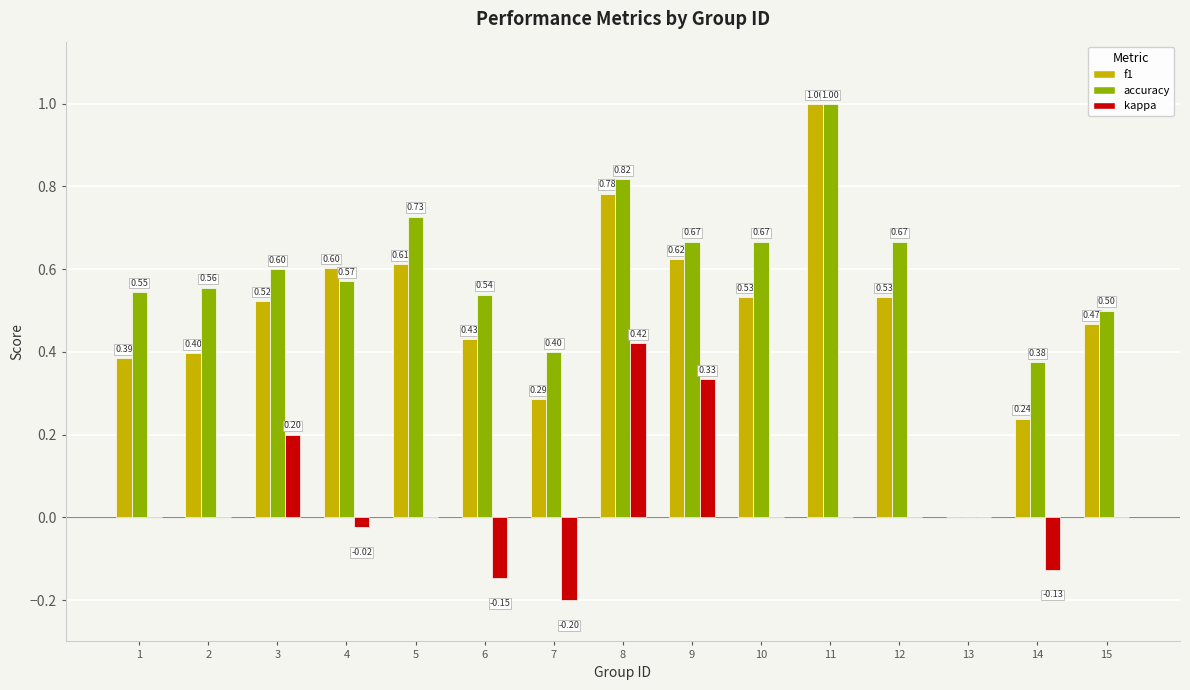

Does the chart contain stacked bars?

No